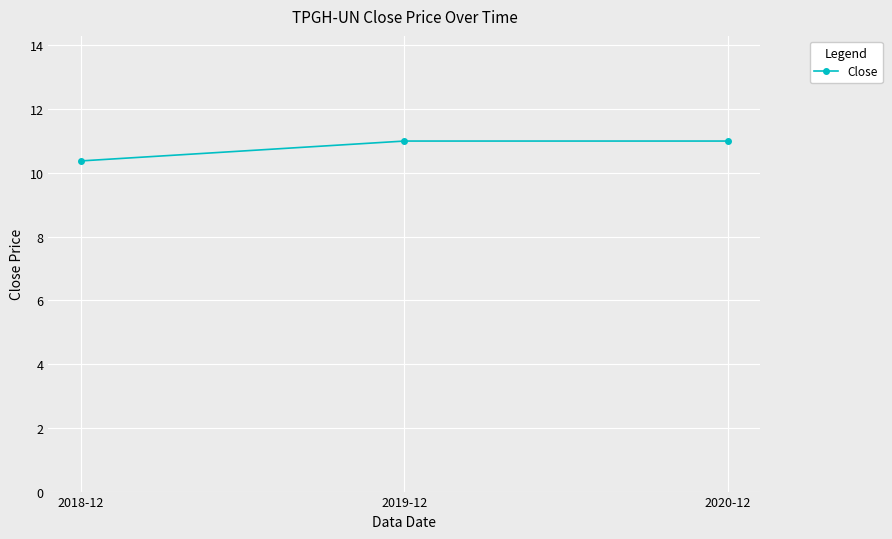

What position from the left is 2020-12?

3